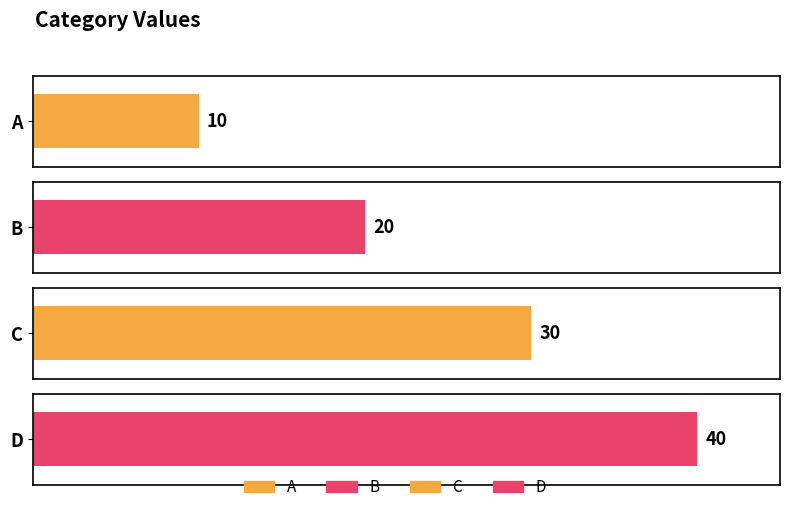

How many bars are there in total?

4